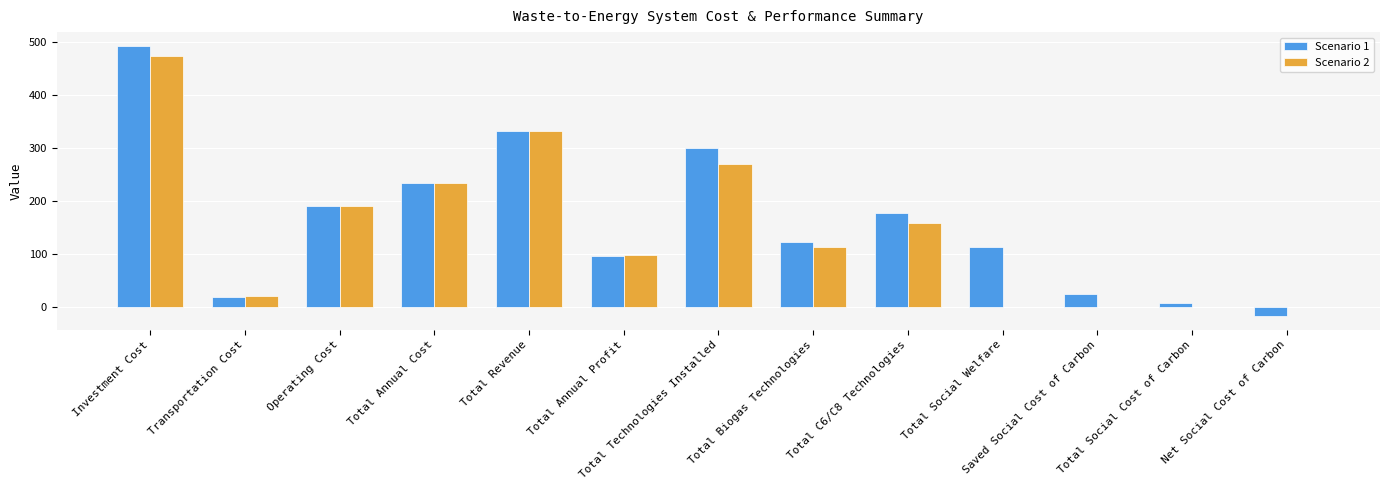

At which label does Scenario 1 reach its peak?

Investment Cost